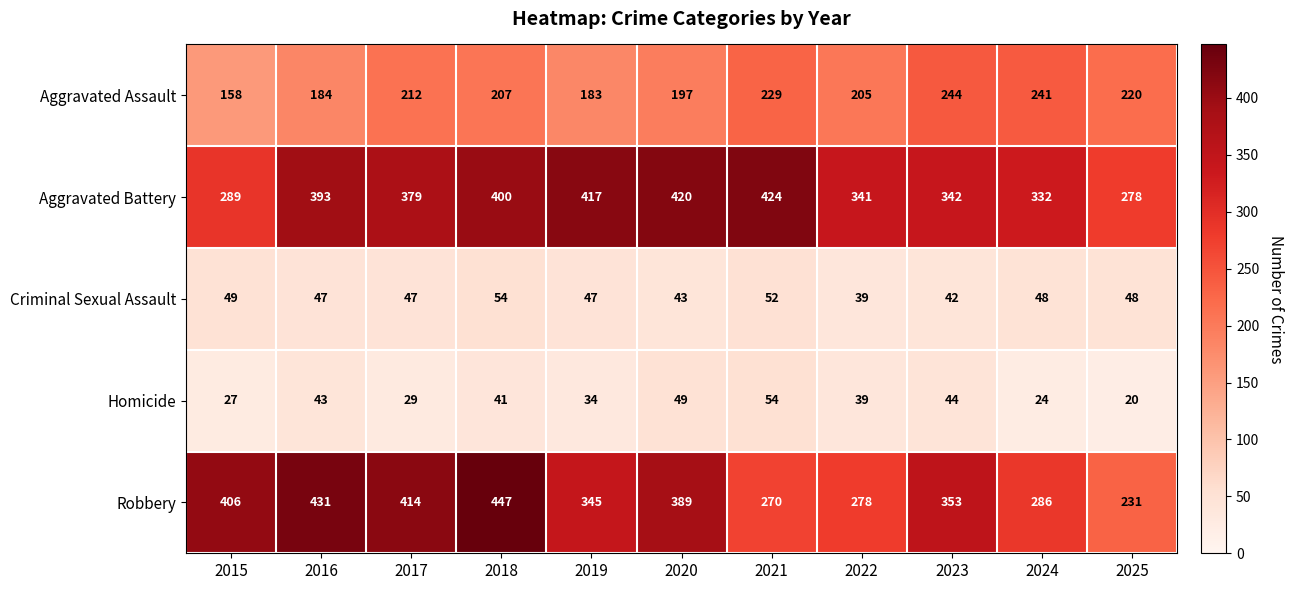

What is the spread (max minus min) of values at 2021?

372